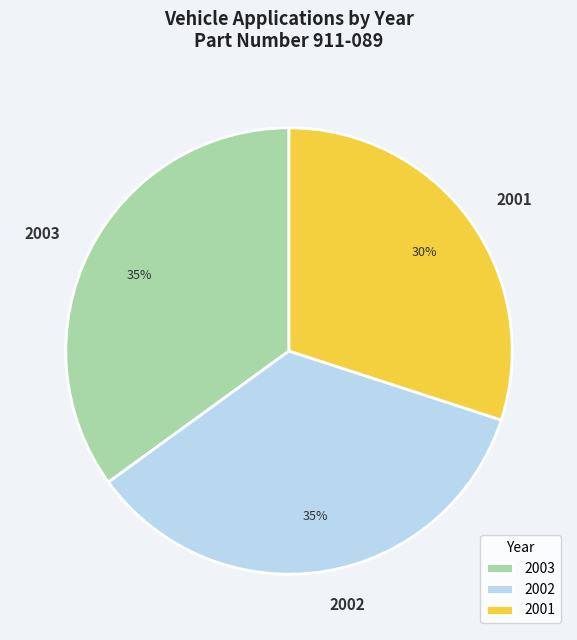

To the nearest percent, what is the difference between the largest and smallest slice percentages?

5%